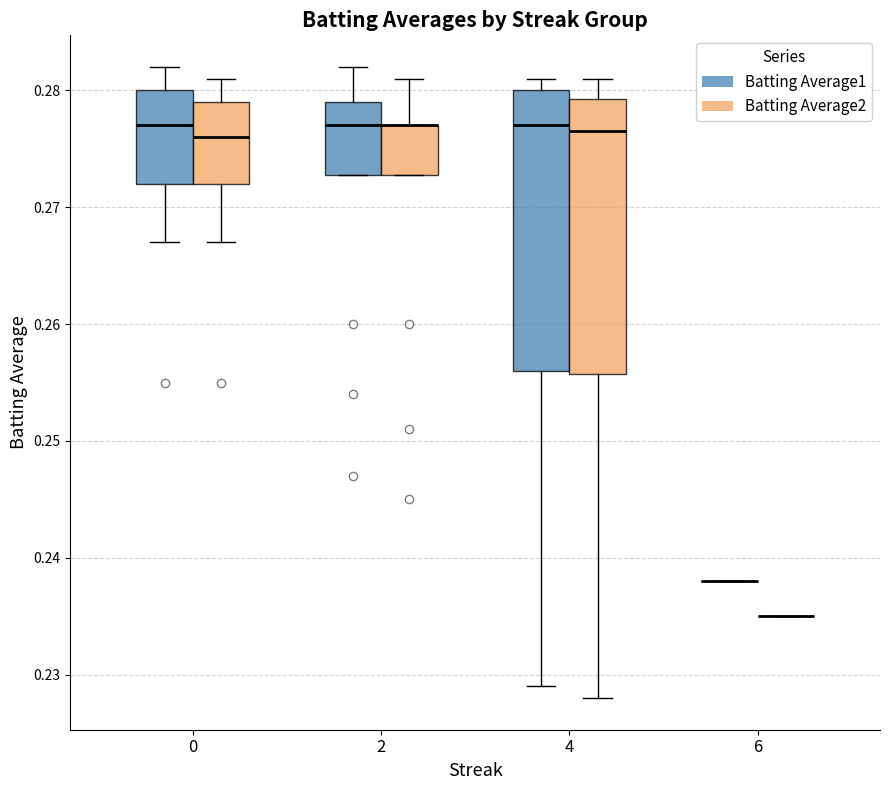

Where does the median line of the box for 4 (Batting Average2) sit on the y-axis? The values are not printed on the chart, so give them approximately, as read against the axis.

0.277